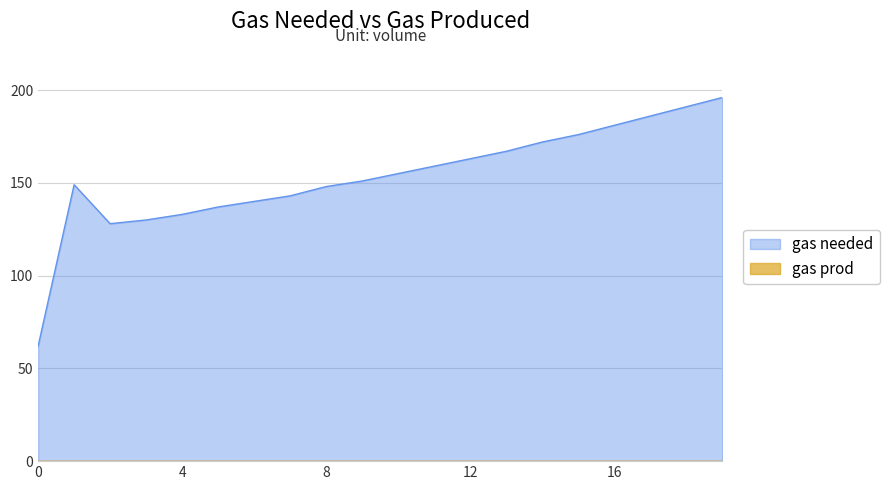

Count the number of data series in this chart.

2